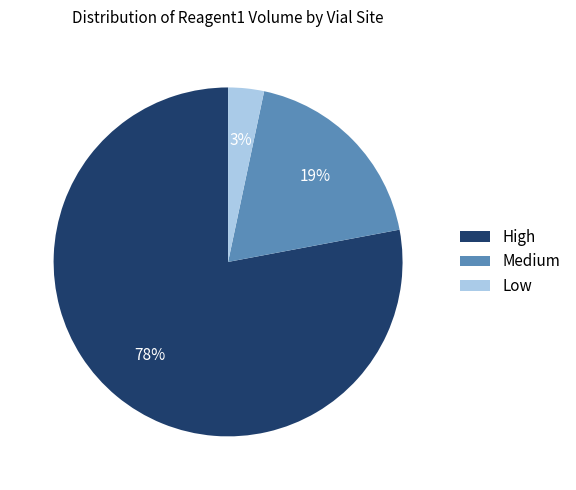

Is the sum of Low and High greater than half?

Yes